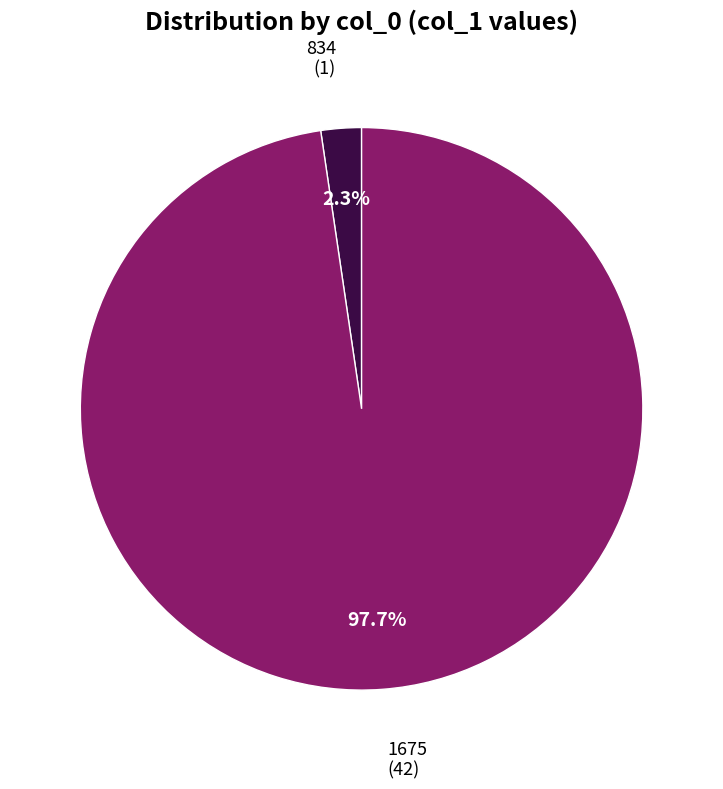

To the nearest percent, what is the difference between the largest and smallest slice percentages?

95%